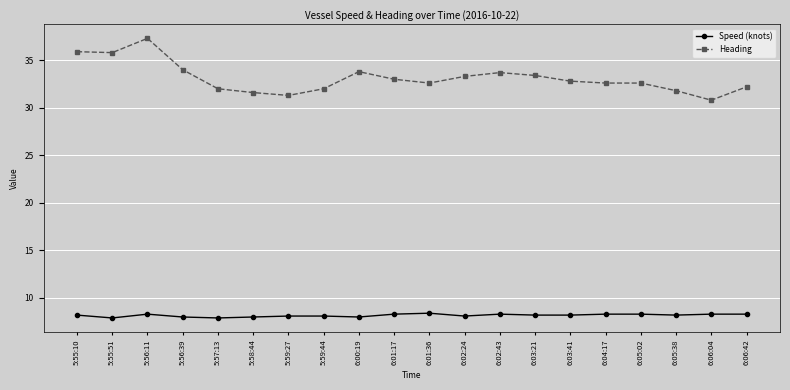

True or false: Speed (knots) and Heading intersect in this chart.

False